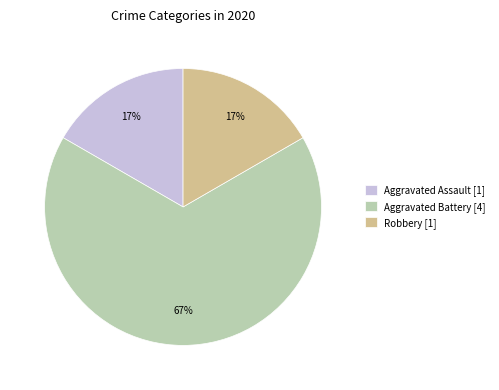

Combined, do Aggravated Battery [4] and Robbery [1] account for over 50%?

Yes